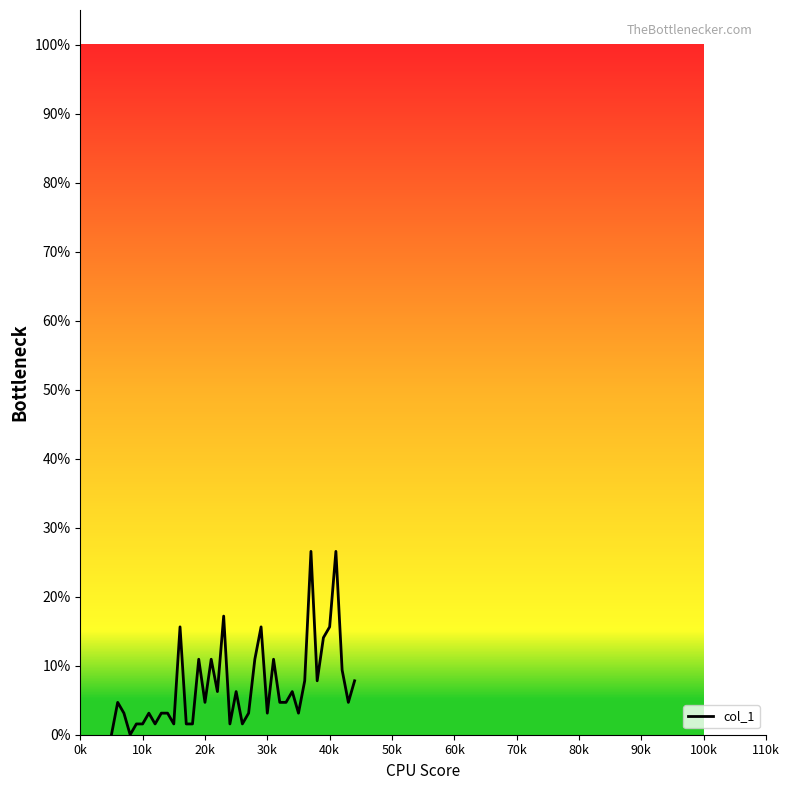

Does the chart have visible grid lines?

No